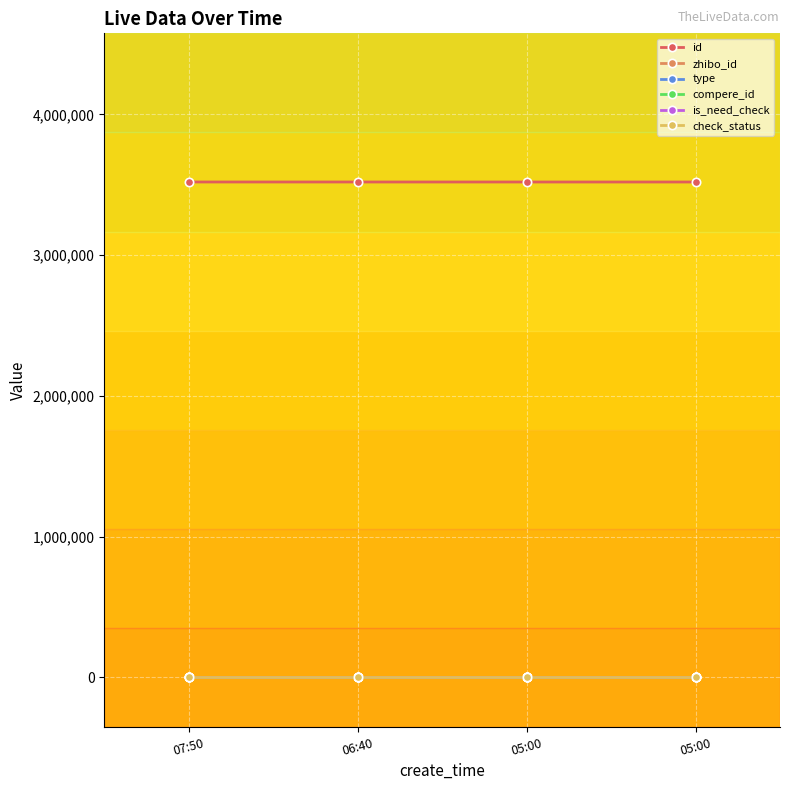

List the labels in order of zhibo_id value, largest first.

07:50, 06:40, 05:00, 05:00